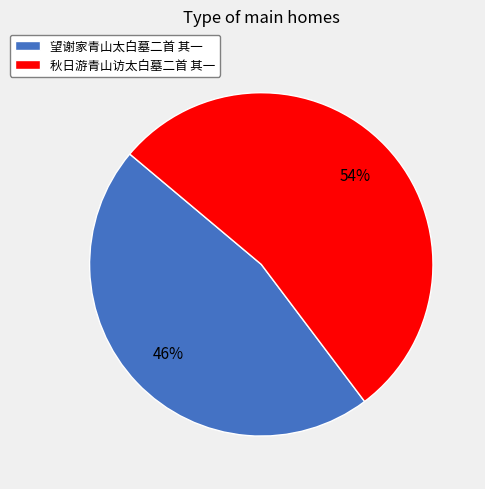

To the nearest percent, what is the combined percentage of 秋日游青山访太白墓二首 其一 and 望谢家青山太白墓二首 其一?

100%